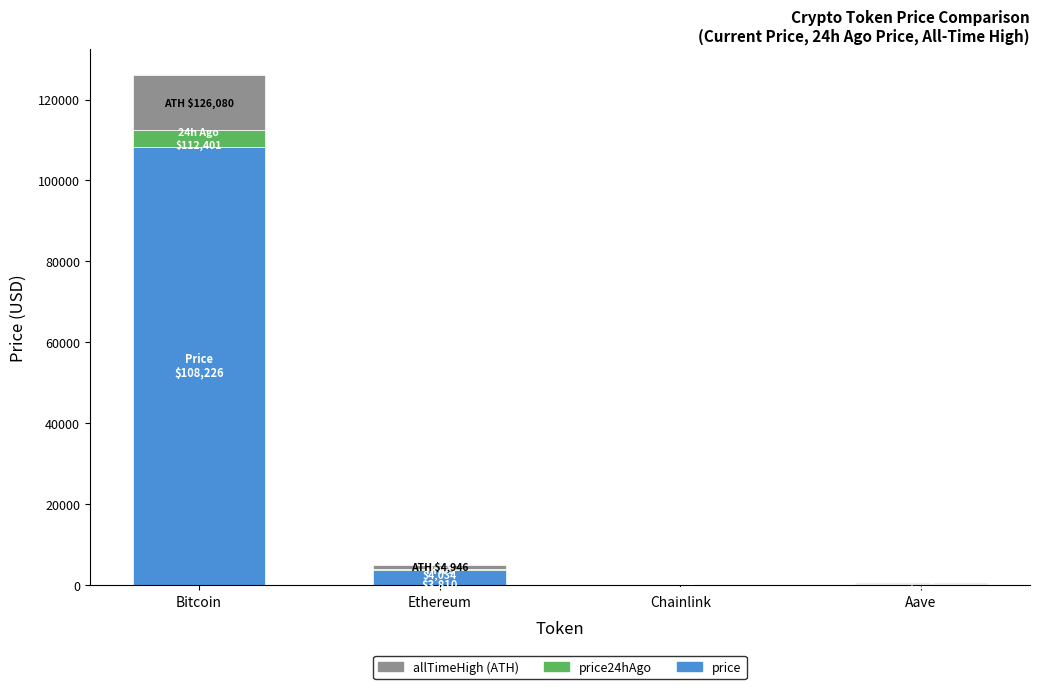

Are the bars horizontal?

No